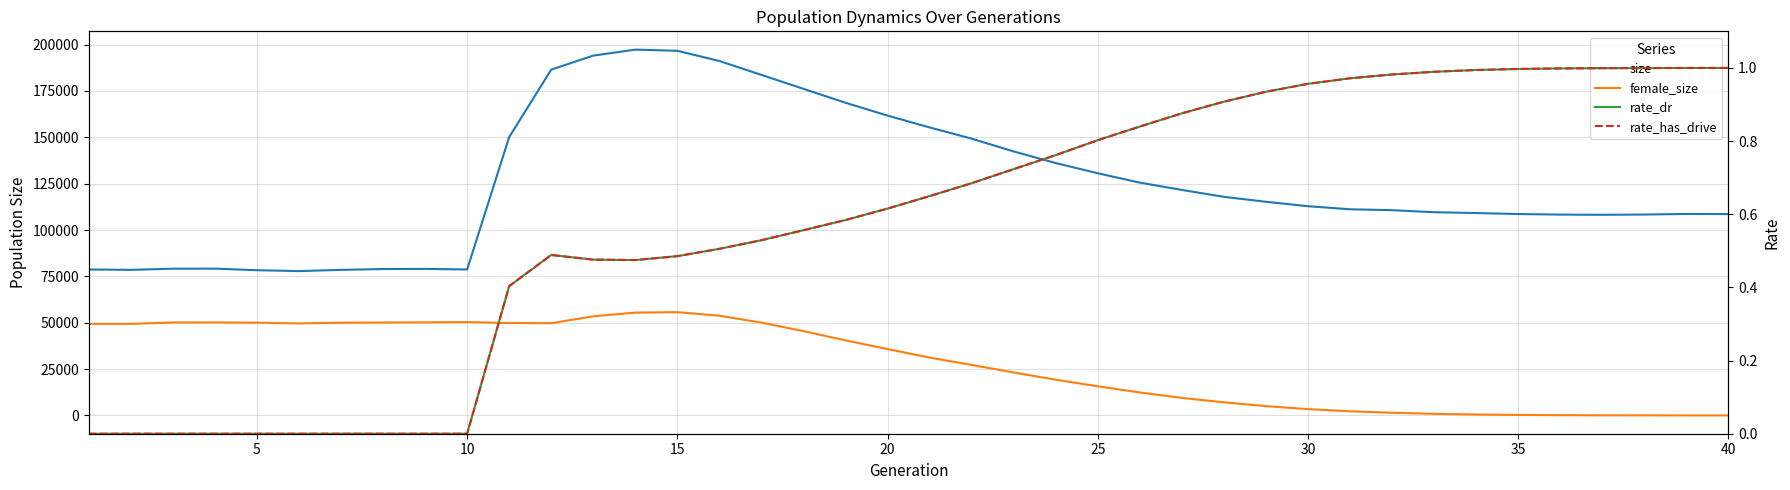

True or false: size and female_size cross at least once.

False